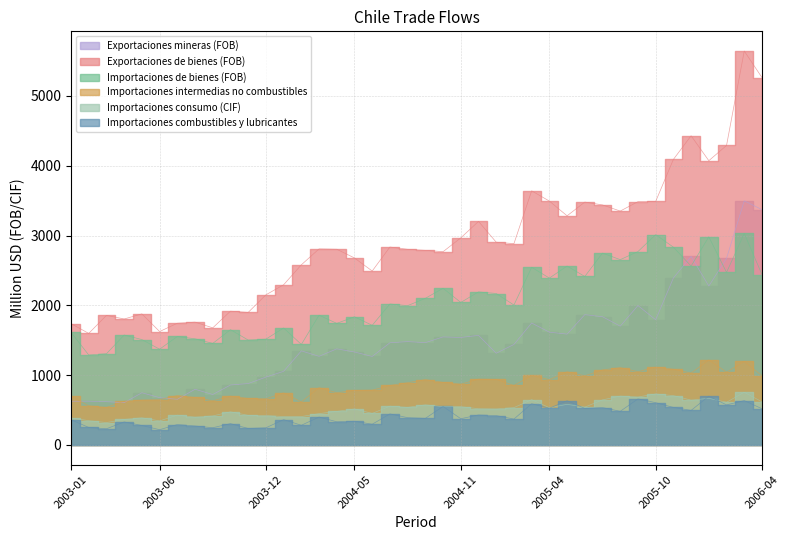

How many interior local peaks does the Importaciones combustibles y lubricantes series have?

15